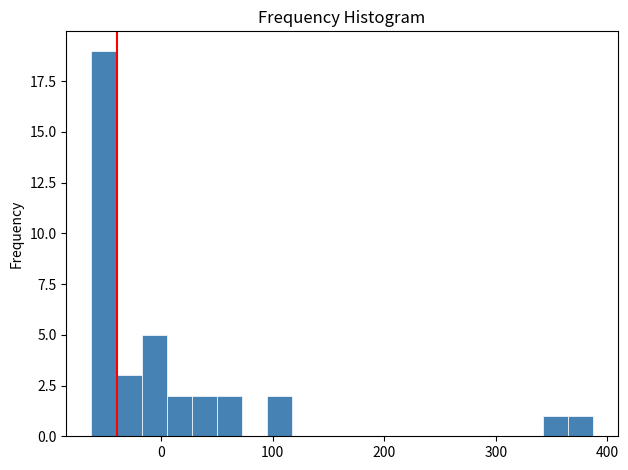

Around what value on the x-axis is the tallest bar? Give the approximate position of its centre, as read against the axis.

-50